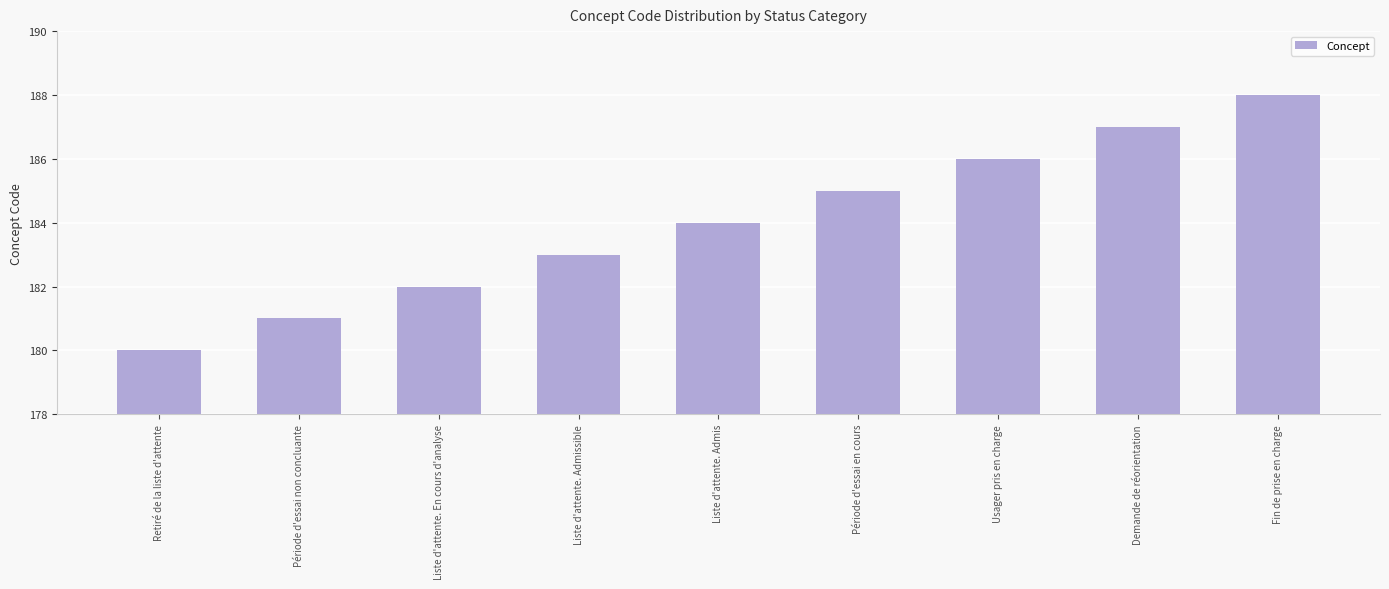

Which category has the lowest value across all series?

Retiré de la liste d'attente